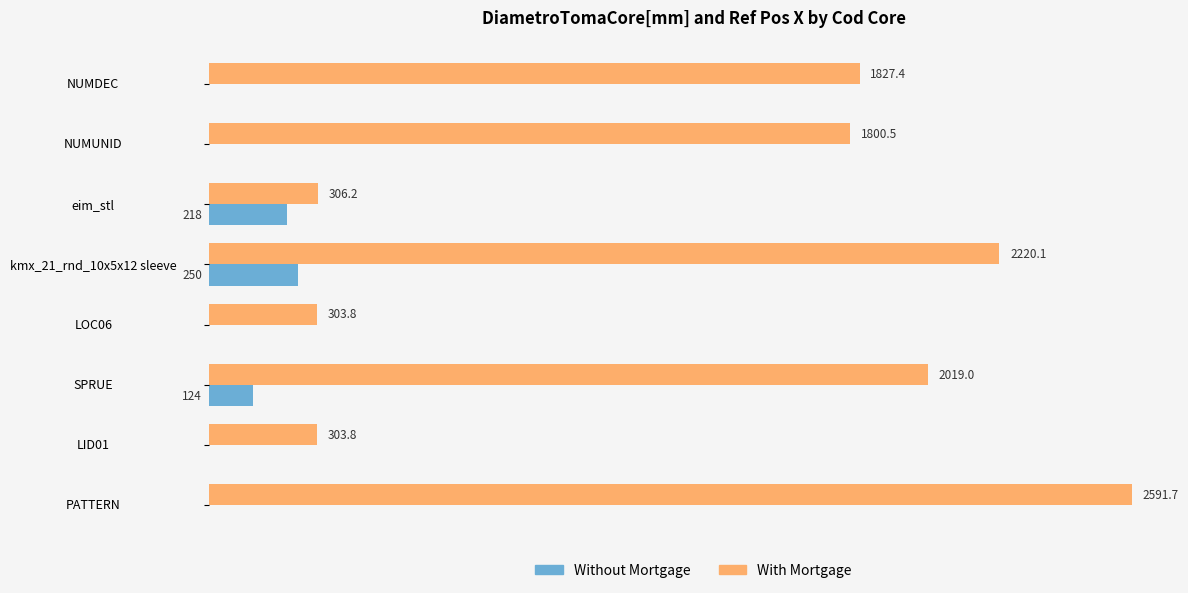

Which series changed the most between SPRUE and LID01?

With Mortgage